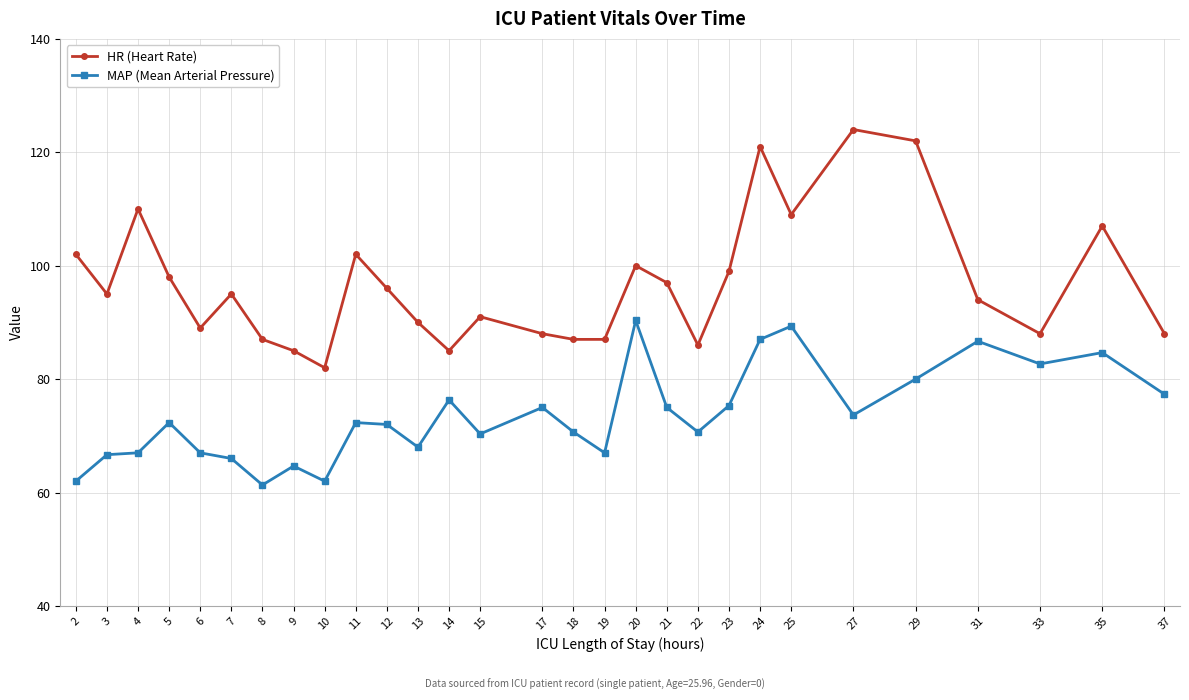

The value of MAP (Mean Arterial Pressure) at 6 is 109.2. True or false?

False